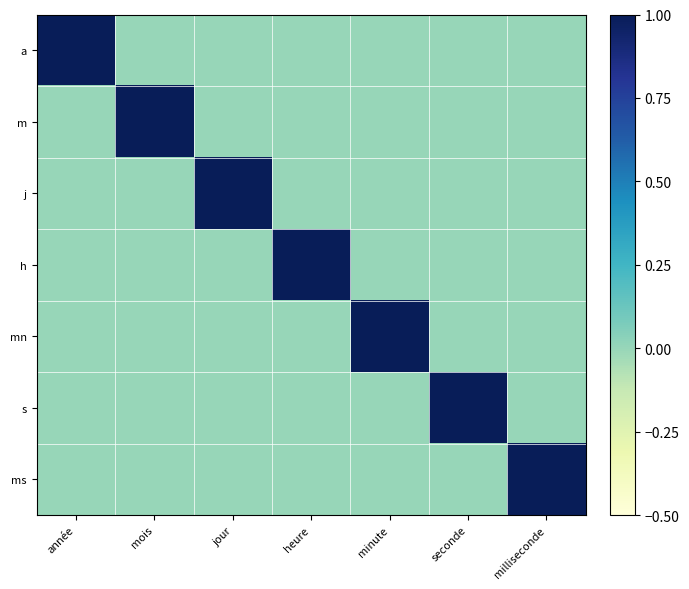

Reading left to right, list all the values displayed in this chart.

a: année=1	mois=0	jour=0	heure=0	minute=0	seconde=0	milliseconde=0
m: année=0	mois=1	jour=0	heure=0	minute=0	seconde=0	milliseconde=0
j: année=0	mois=0	jour=1	heure=0	minute=0	seconde=0	milliseconde=0
h: année=0	mois=0	jour=0	heure=1	minute=0	seconde=0	milliseconde=0
mn: année=0	mois=0	jour=0	heure=0	minute=1	seconde=0	milliseconde=0
s: année=0	mois=0	jour=0	heure=0	minute=0	seconde=1	milliseconde=0
ms: année=0	mois=0	jour=0	heure=0	minute=0	seconde=0	milliseconde=1